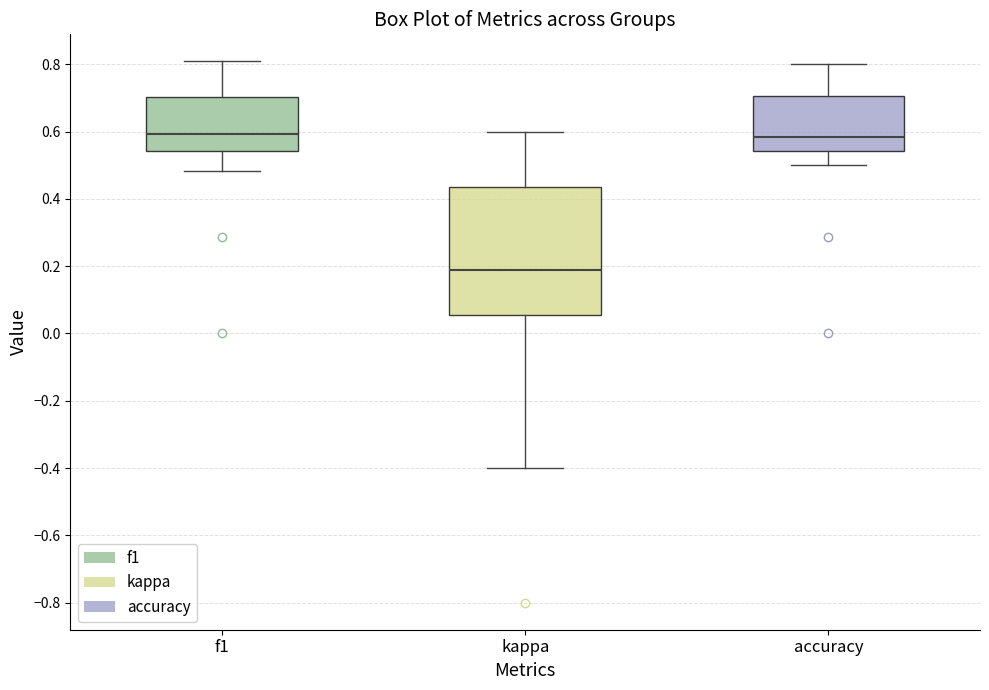

Which box's median line is the lowest?

kappa